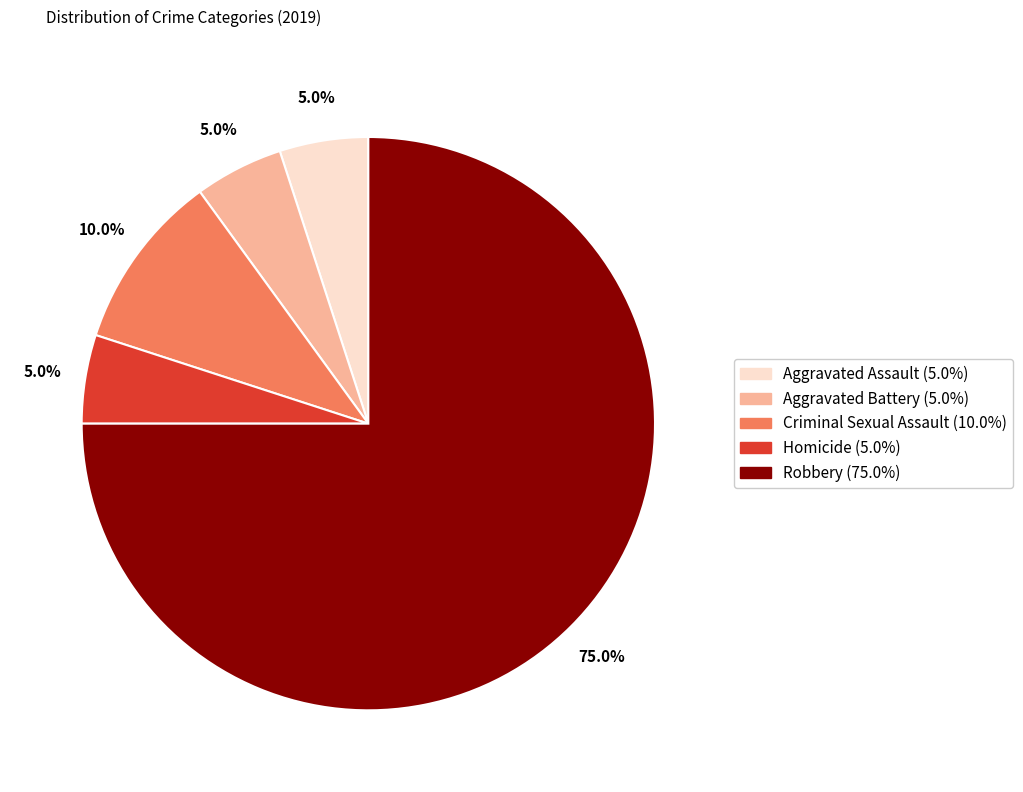

How many segments does this pie chart have?

5